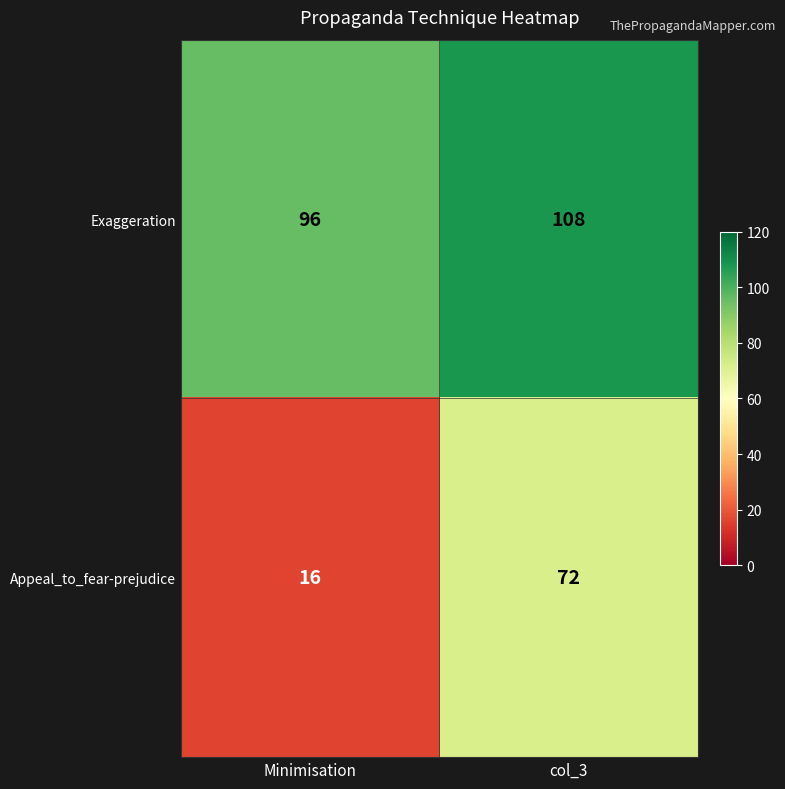

At which label is Exaggeration closest to 102?

Minimisation